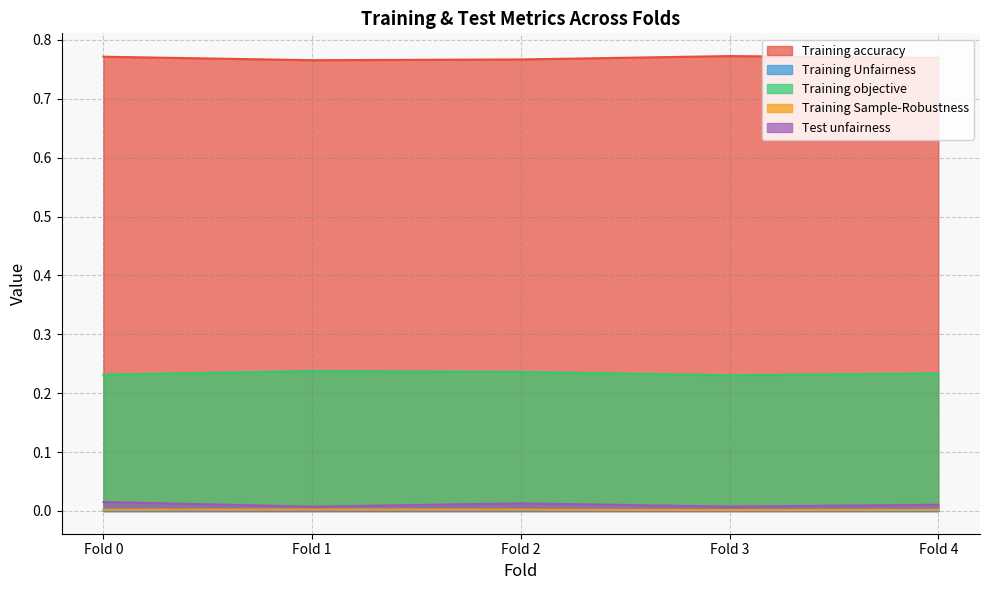

Is it true that Training accuracy equals 0.2 at Fold 3?

False